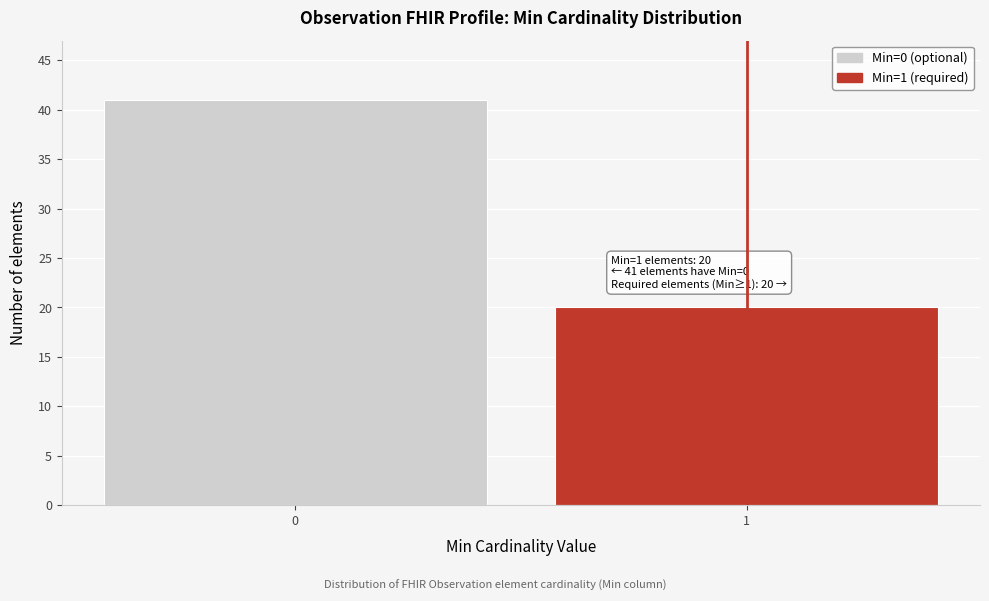

Reading right to left, what are all the values shown in this chart?

1=20	0=41